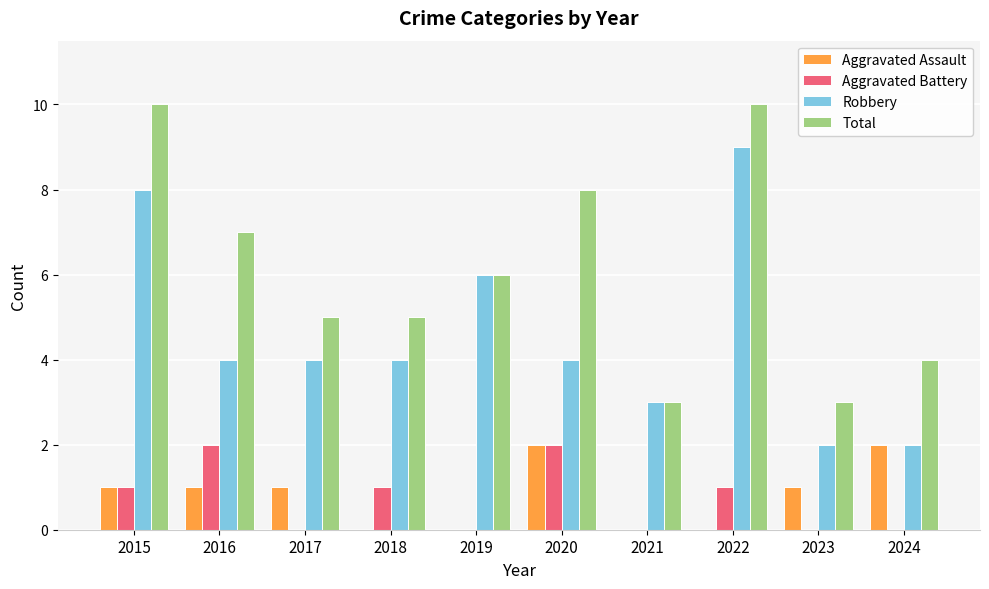

What is the highest value of the Total series?

10